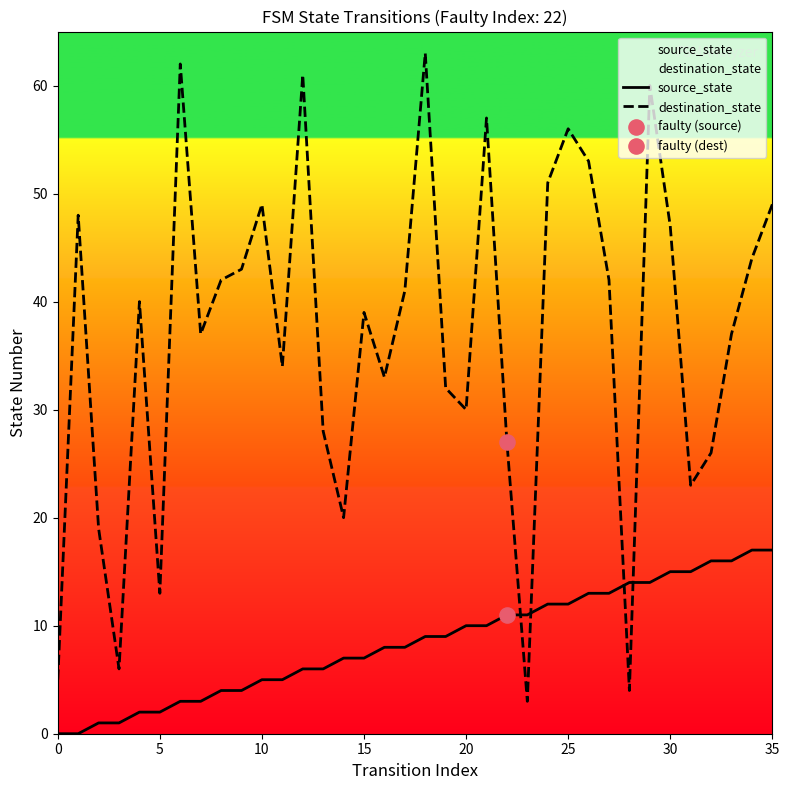

At which category is the sum across all series the highest?

29